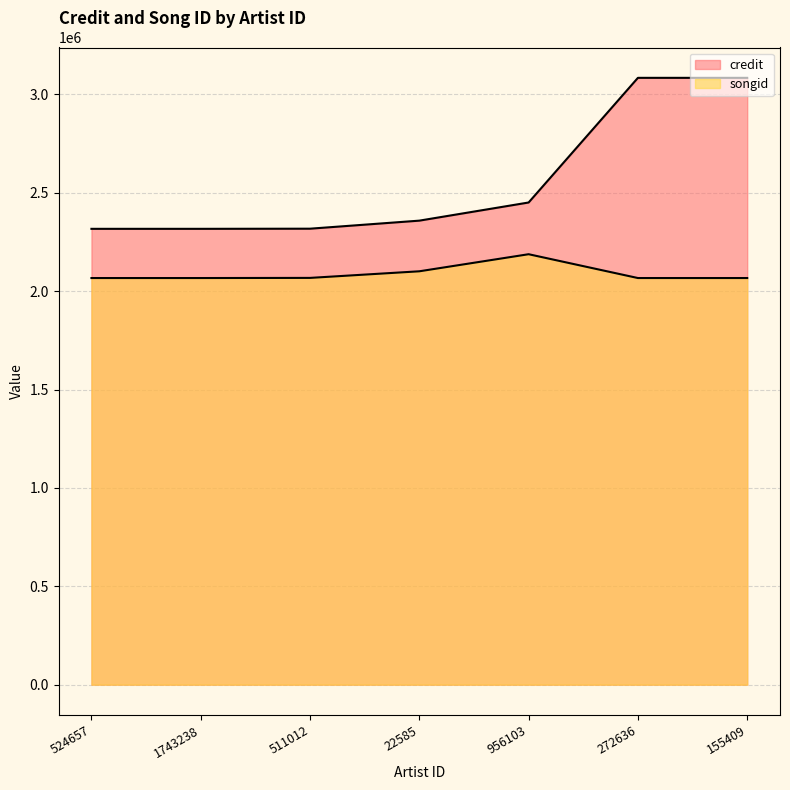

What is the label of the 1st point from the right?

155409